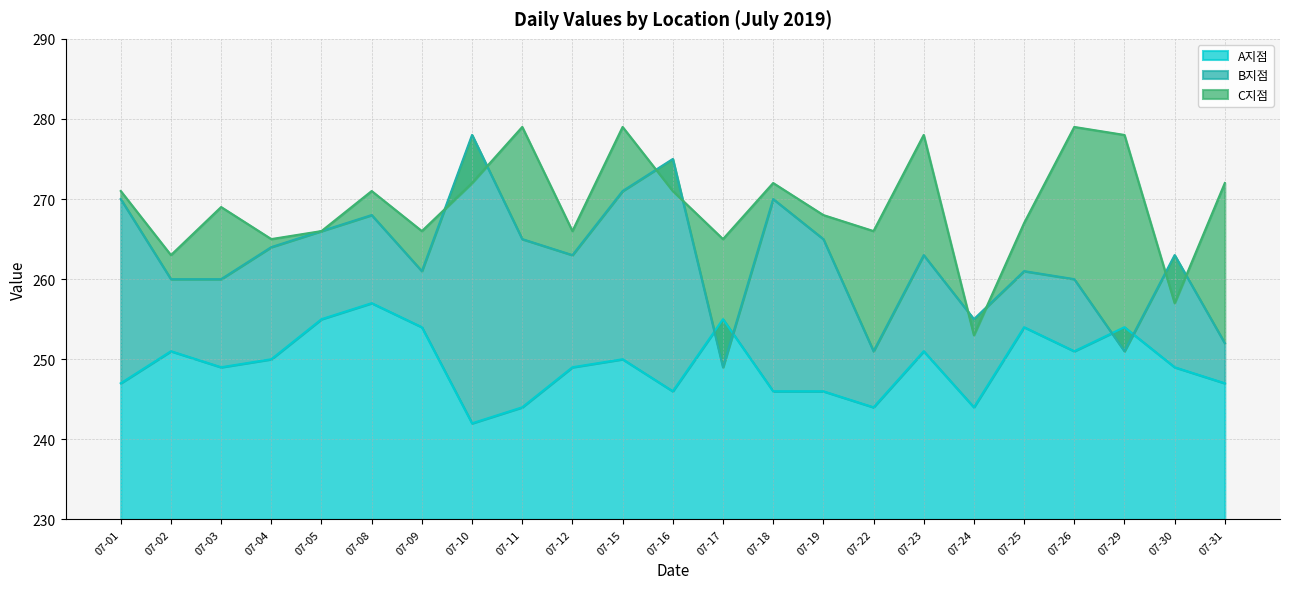

At which label does C지점 reach its minimum?

07-24